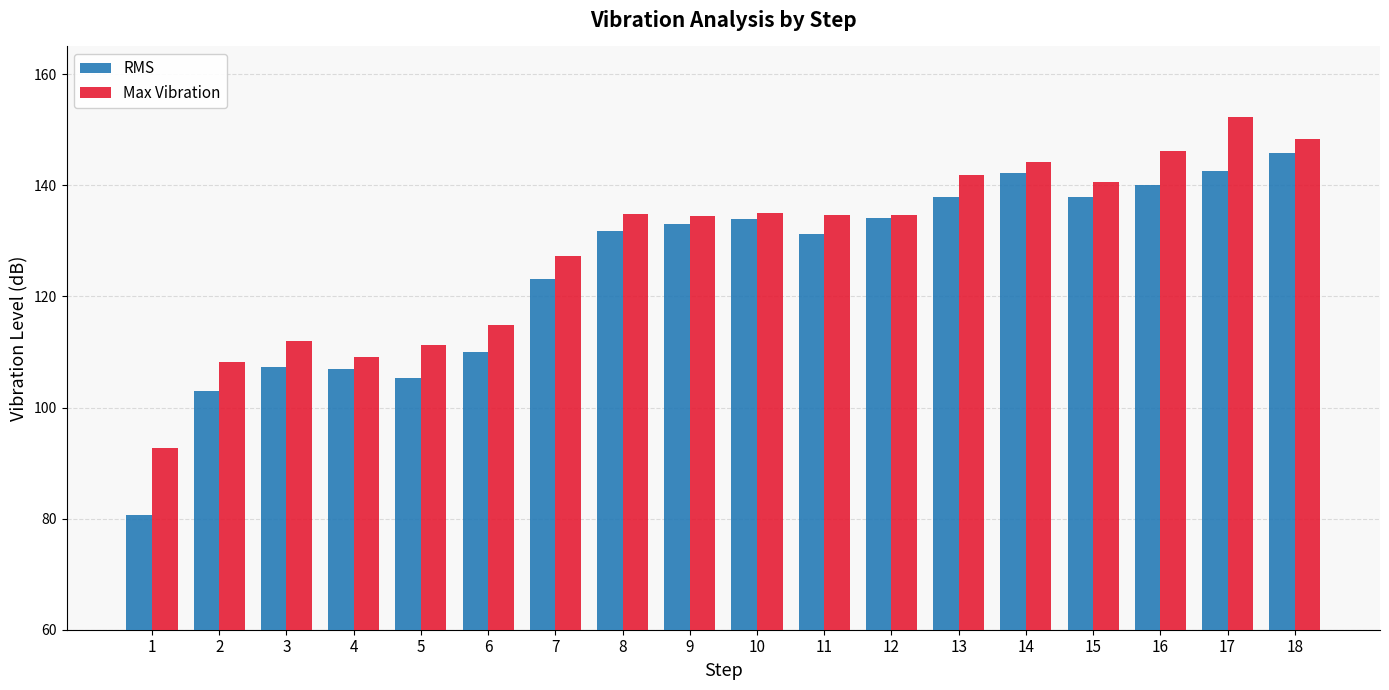

Which category has the highest value in the RMS series?

18